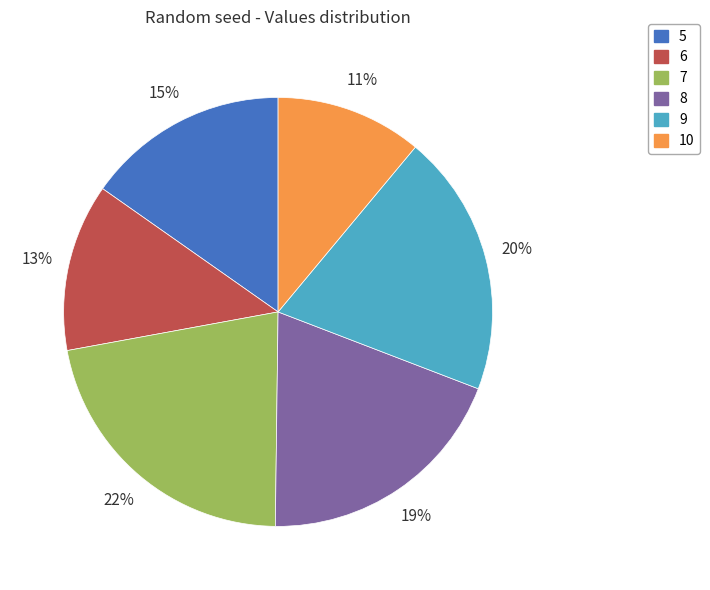

To the nearest percent, what percentage of the pie is 10?

11%